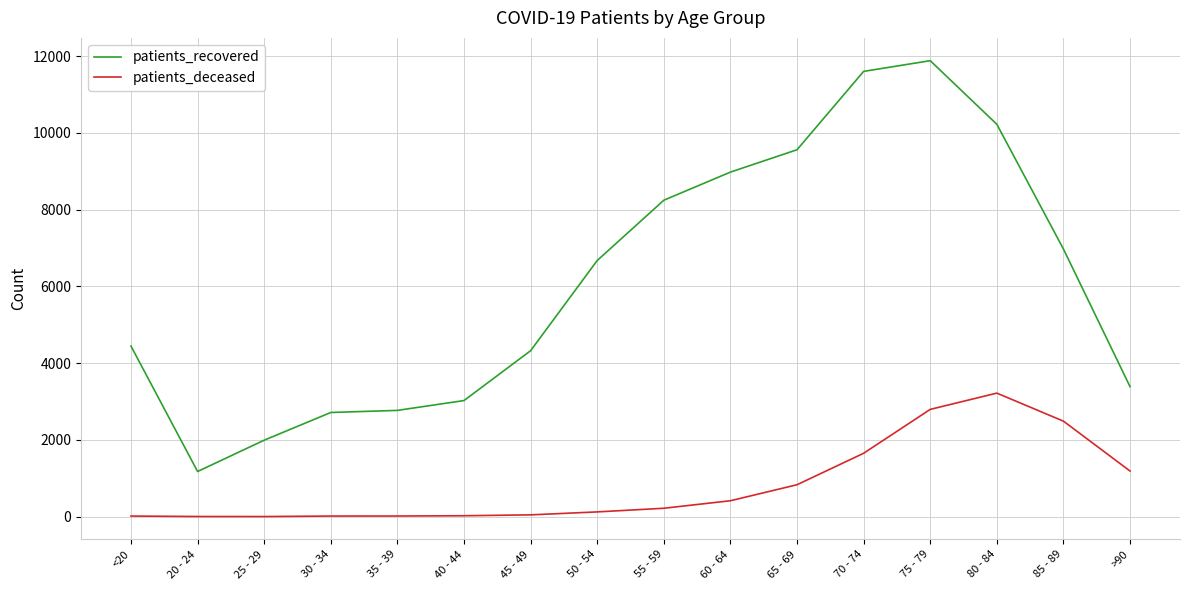

What is the average value of the patients_deceased series?

816